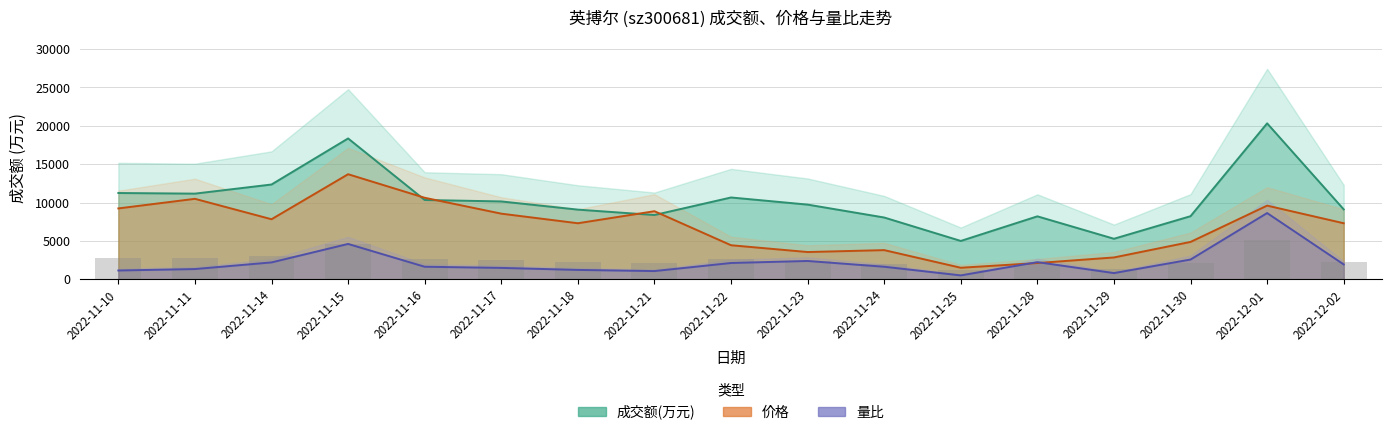

What is the difference between the maximum and minimum values in the 成交额(万元) series?

15325.0